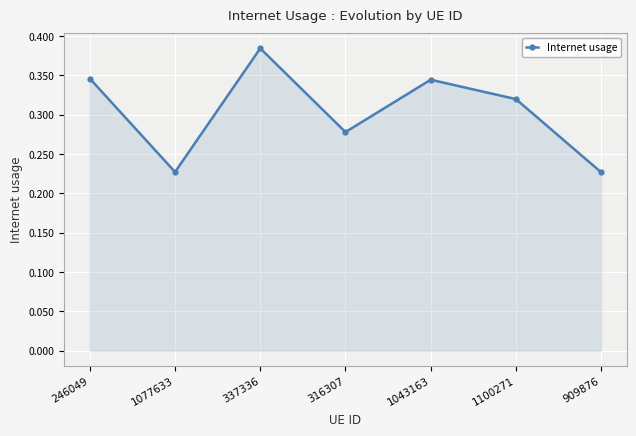

How many lines are shown in the chart?

1